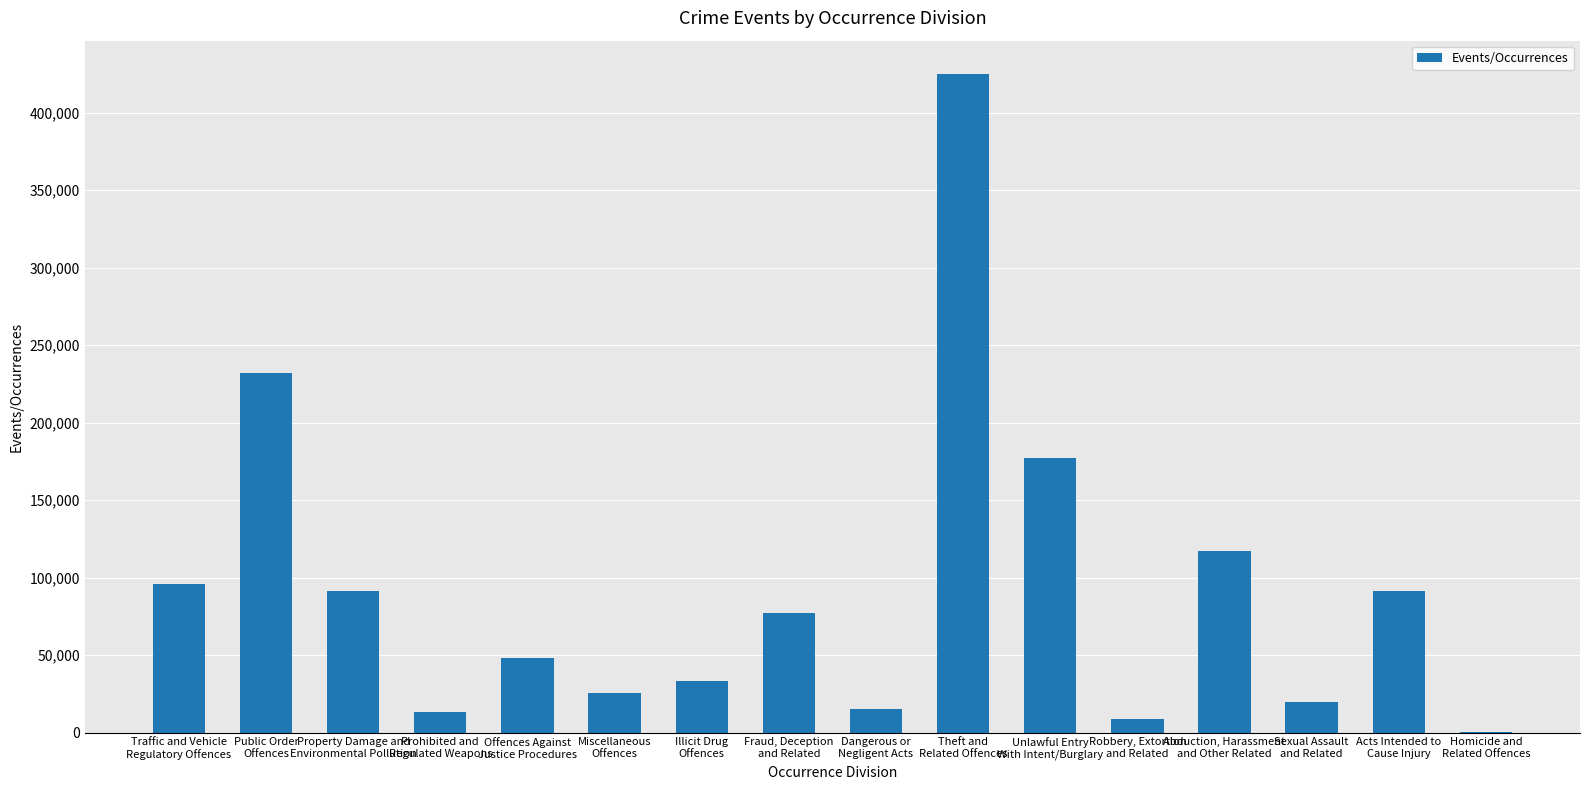

What is the sum of all values?

1470942